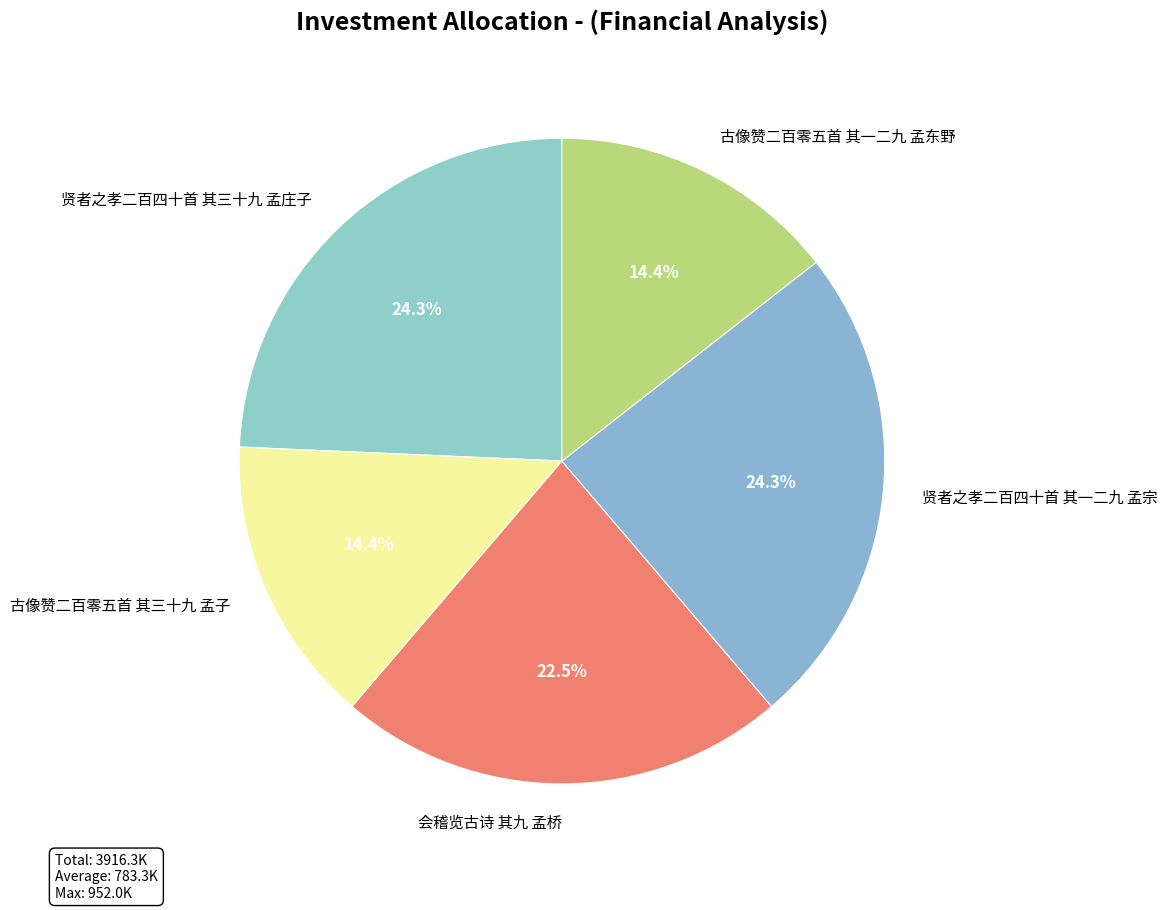

Is there any slice that represents more than half of the pie?

No